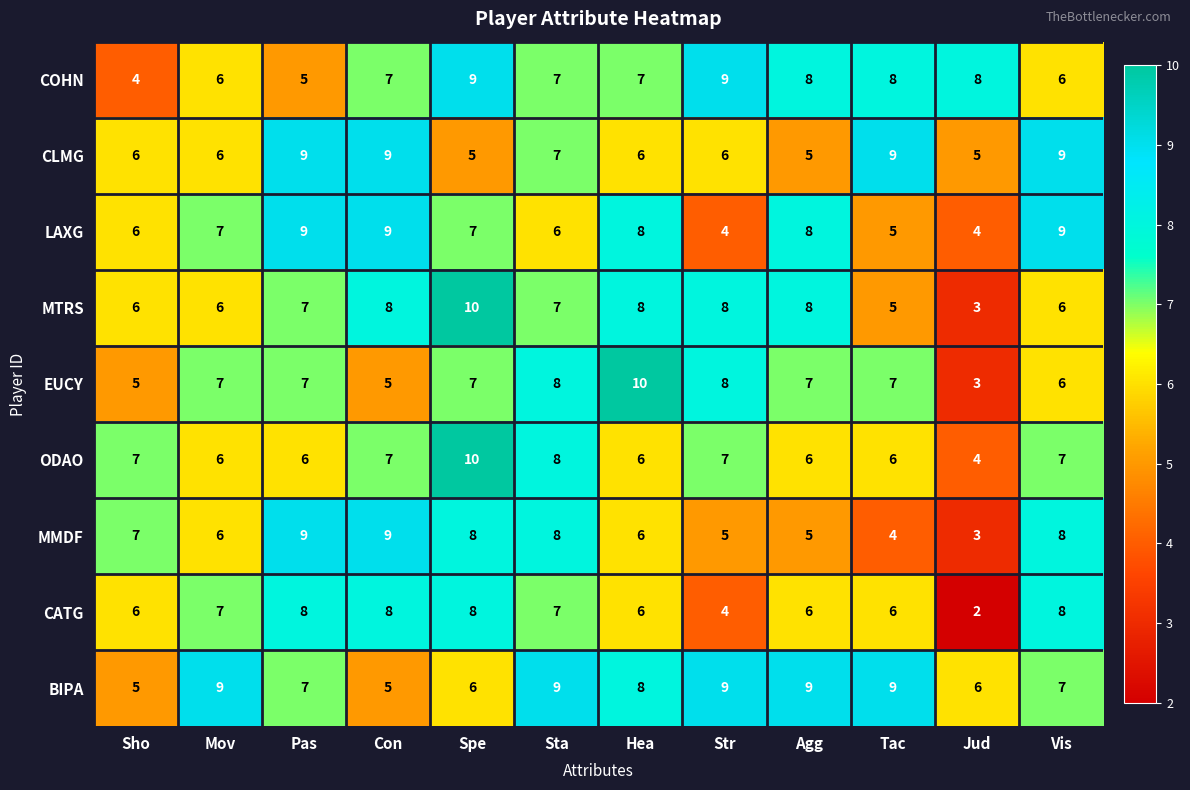

Which series has the largest total across all categories?

BIPA